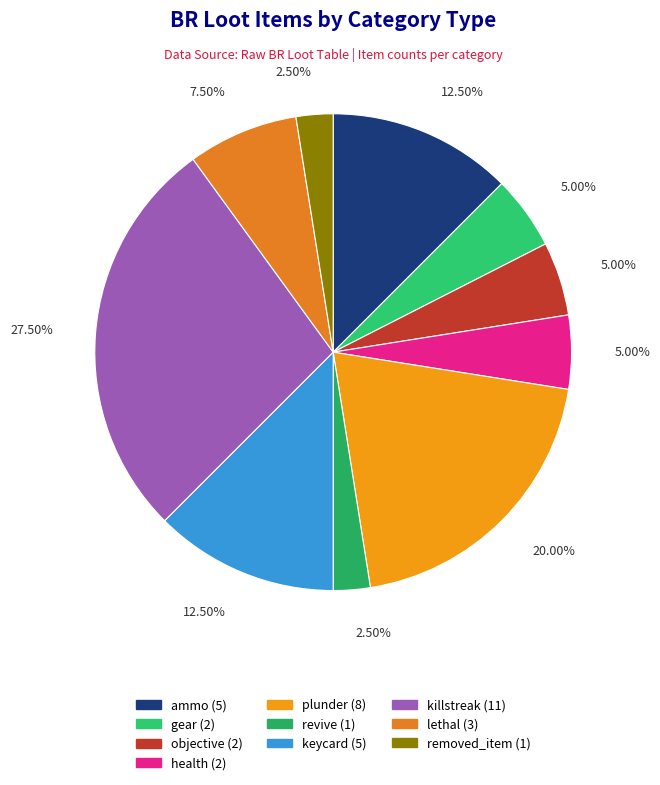

How many segments does this pie chart have?

10